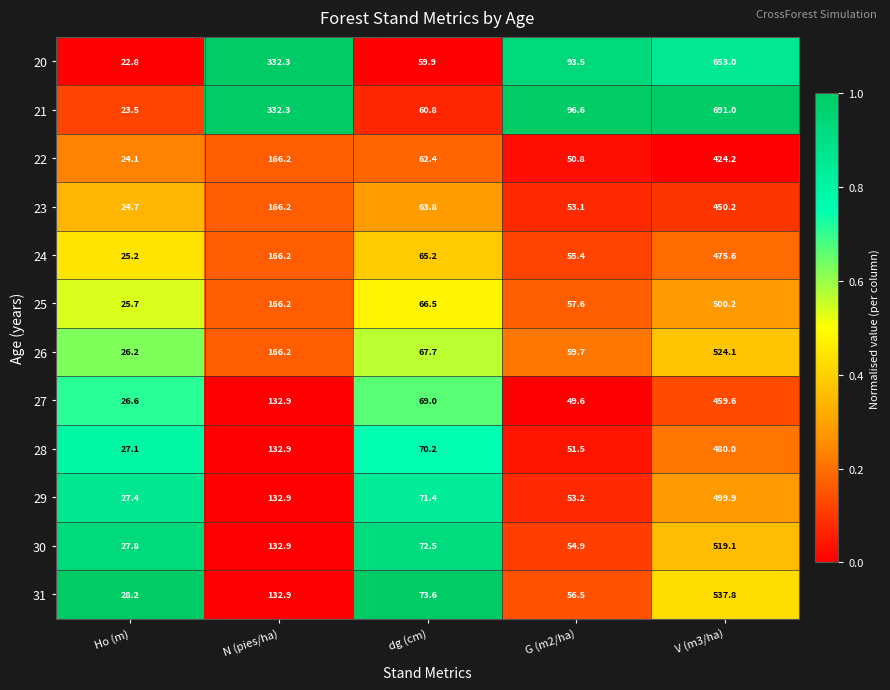

Rank the series at G (m2/ha) from highest to lowest value.

21, 20, 26, 25, 31, 24, 30, 29, 23, 28, 22, 27